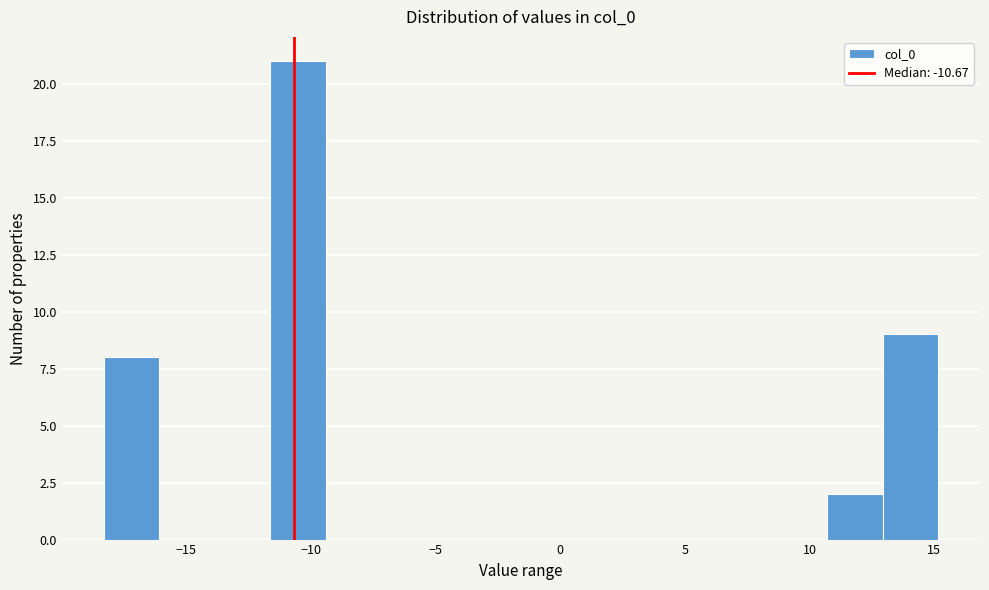

Reading left to right, list every bar in this chart as the range it spans on the x-axis followed by its height. Neither the bar edges nor the heights are printed on the chart, so give them approximately, as read against the axes.

-18.5 to -16.0: 8
-16.0 to -14.0: 0
-14.0 to -11.5: 0
-11.5 to -9.5: 21
-9.5 to -7.0: 0
-7.0 to -5.0: 0
-5.0 to -2.5: 0
-2.5 to -0.5: 0
-0.5 to 2.0: 0
2.0 to 4.0: 0
4.0 to 6.0: 0
6.0 to 8.5: 0
8.5 to 10.5: 0
10.5 to 13.0: 2
13.0 to 15.0: 9